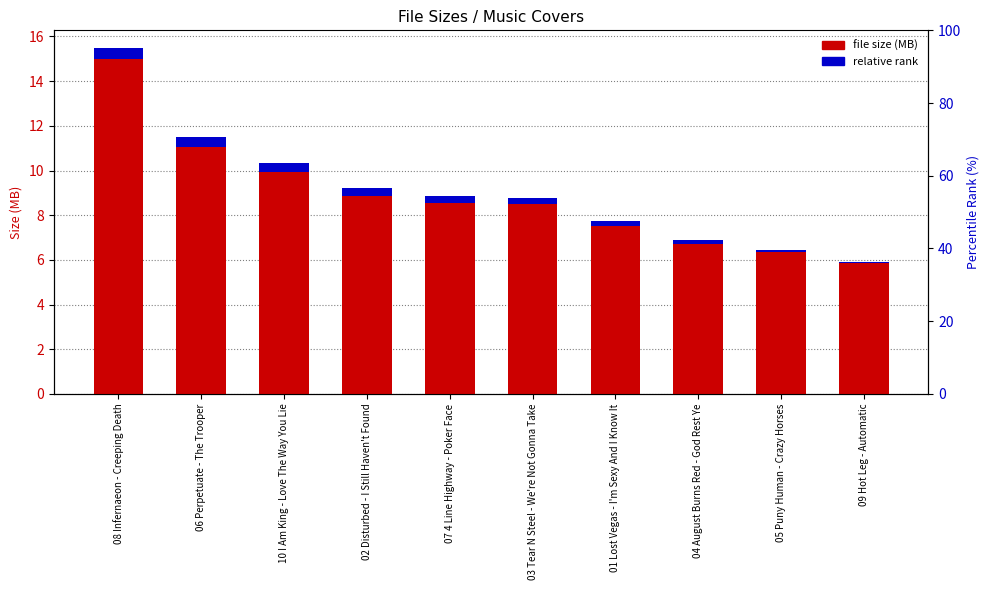

The relative rank series shows 0.3 at 07 4 Line Highway - Poker Face. True or false?

True